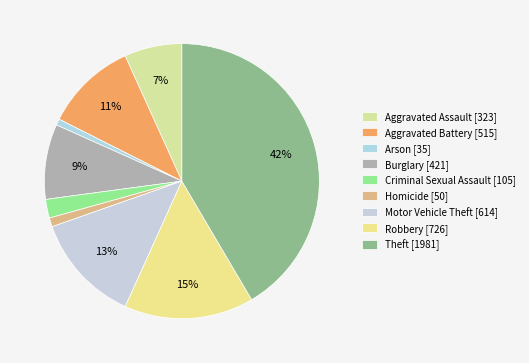

Is there a majority slice in this chart?

No